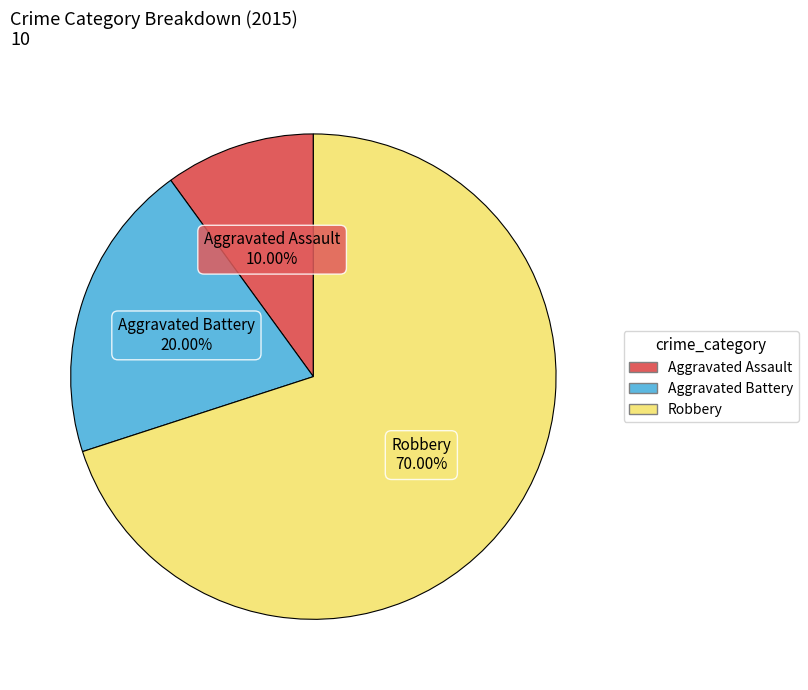

To the nearest percent, what is the combined percentage of Robbery and Aggravated Assault?

80%